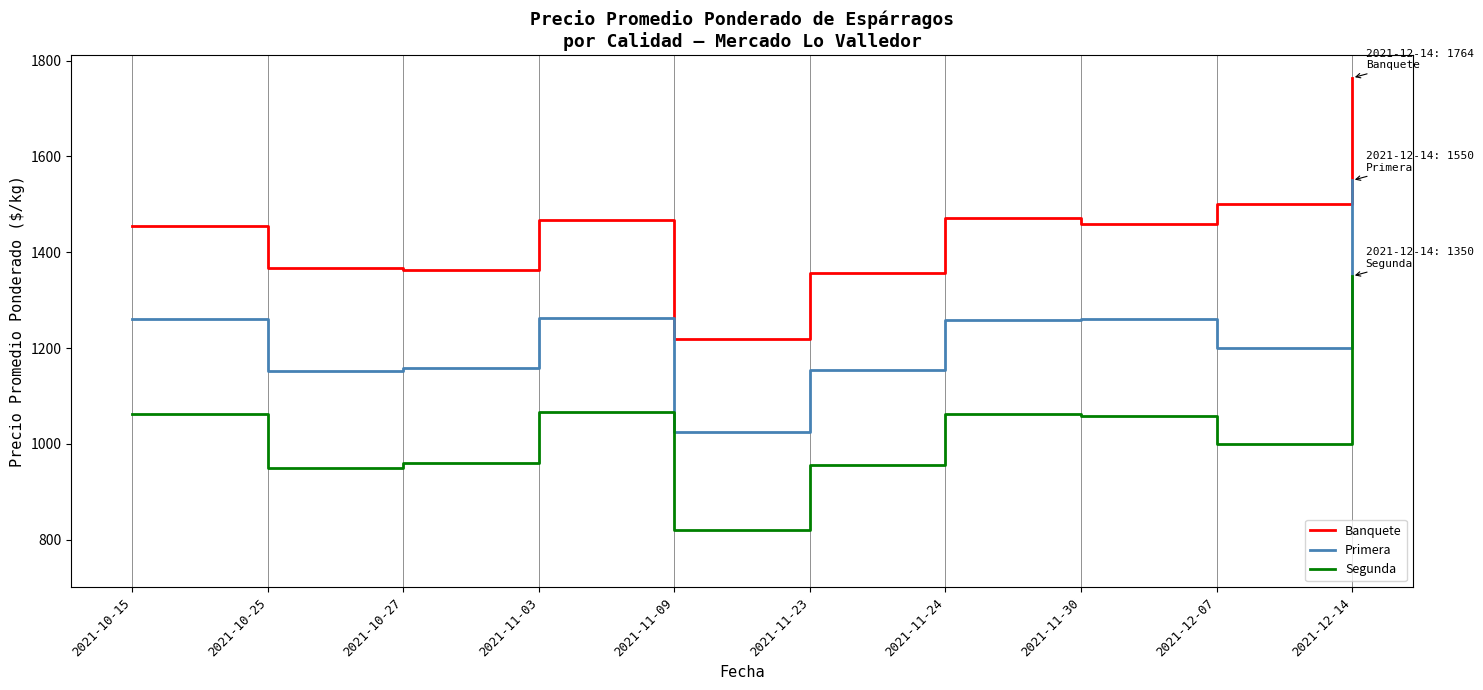

What is the difference between the Segunda values at 2021-11-23 and 2021-11-30?

104